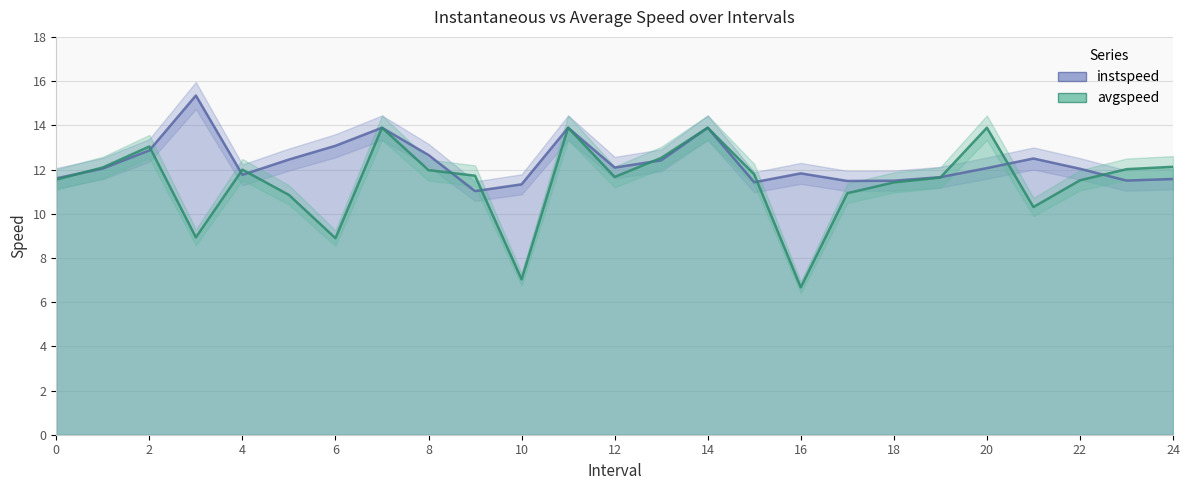

Rank the series by their maximum value, from lowest to highest.

avgspeed, instspeed